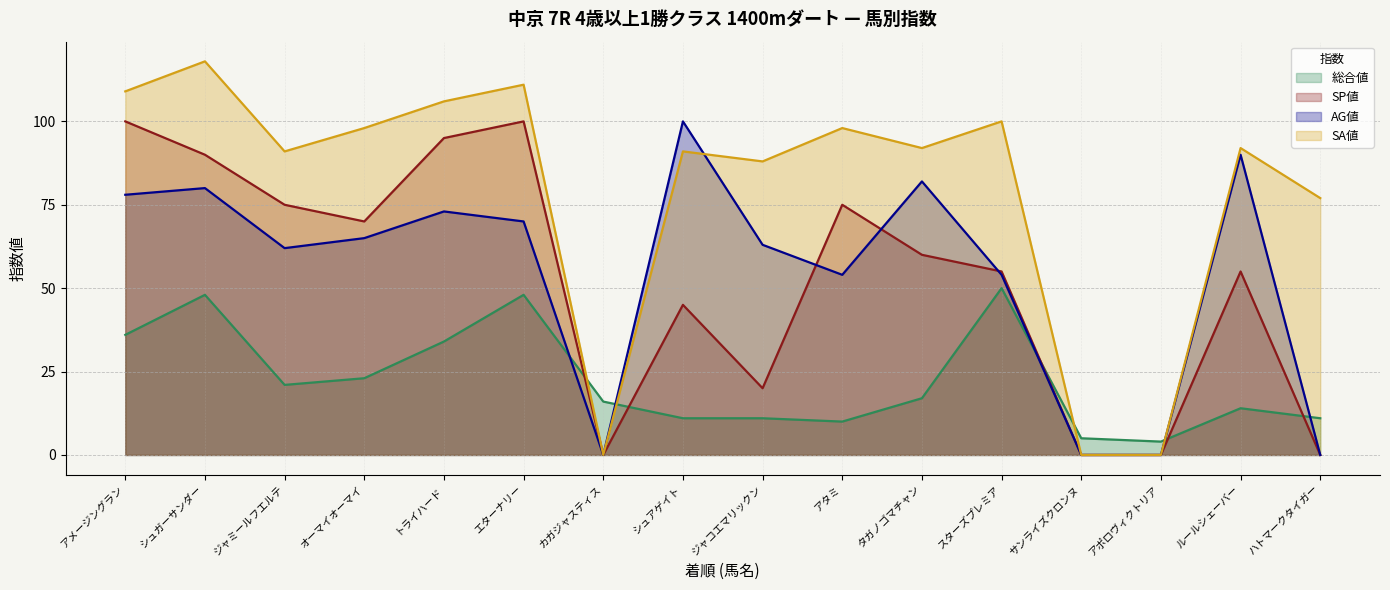

At which label is SP値 closest to 50?

シュアゲイト